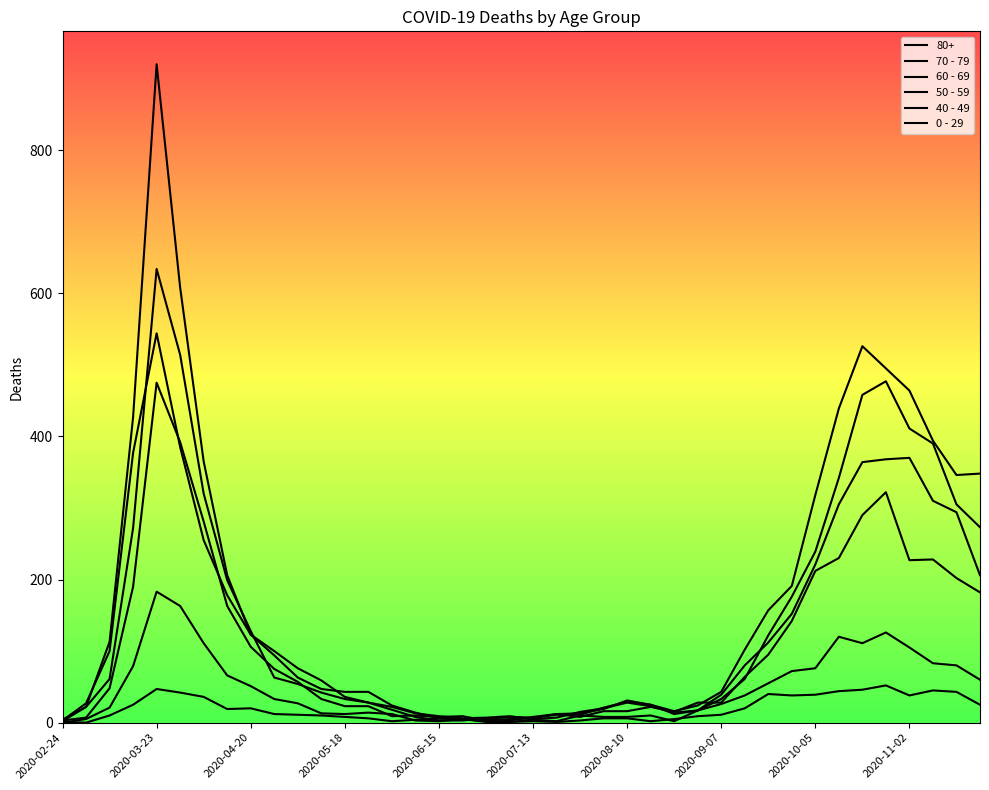

How many lines are shown in the chart?

6